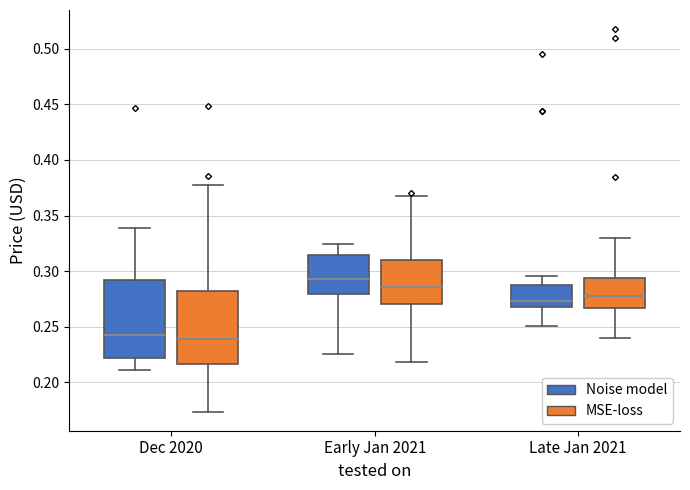

Which box has the highest median line?

Early Jan 2021 (Noise model)